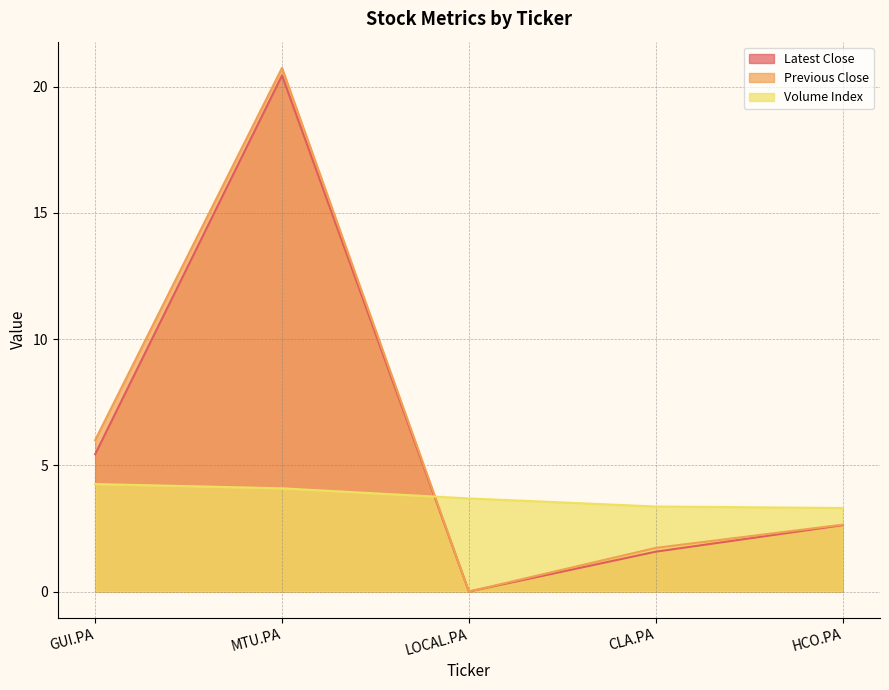

Which series has the largest total across all categories?

Previous Close